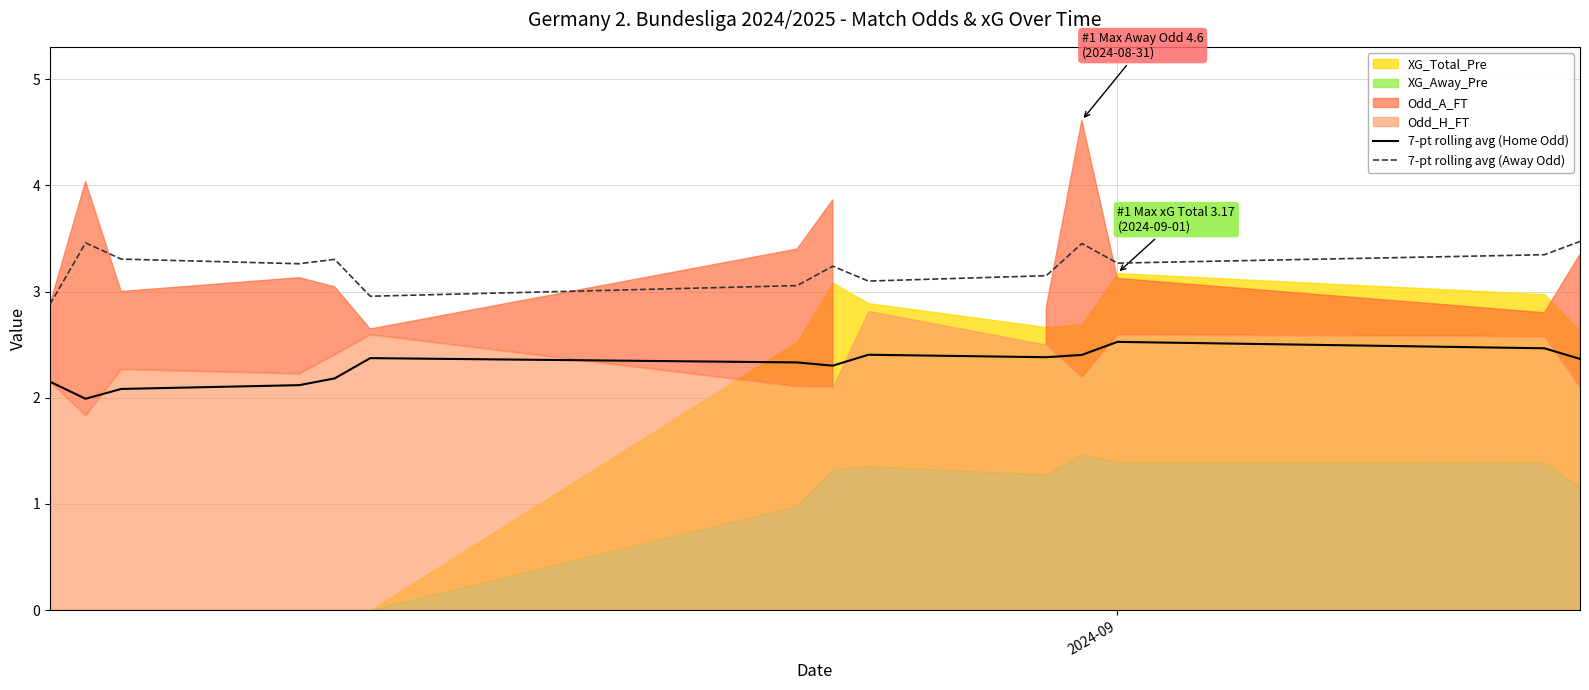

True or false: 7-pt rolling avg (Away Odd) and 7-pt rolling avg (Home Odd) cross at least once.

False